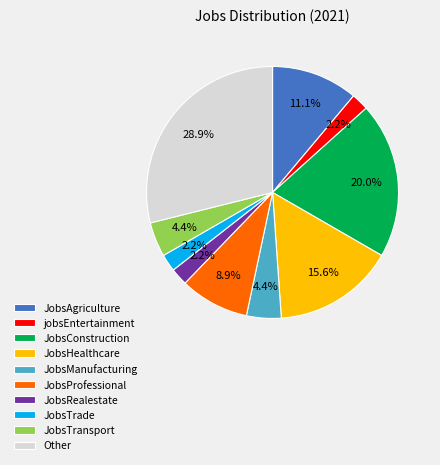

To the nearest percent, what is the average slice percentage?

10%